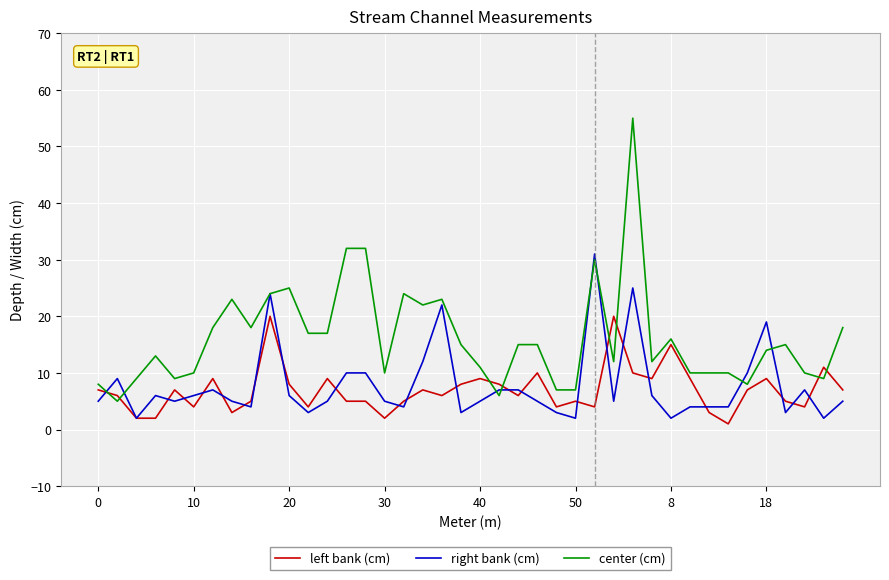

True or false: center (cm) has more than 0 points higher than both neighbors.

True